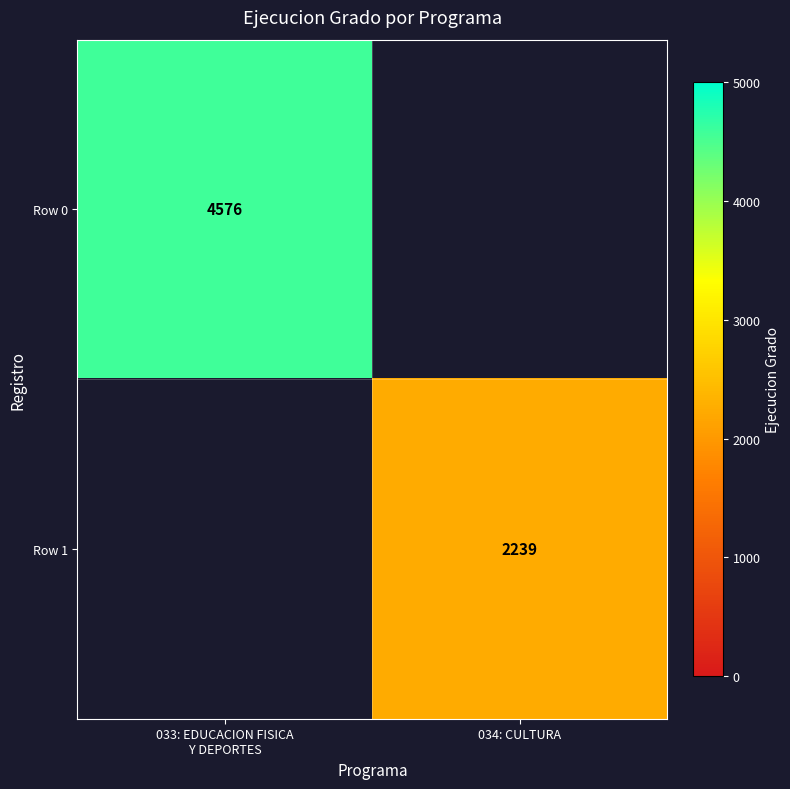

True or false: Row 1 has a value of 2239 at 034: CULTURA.

True